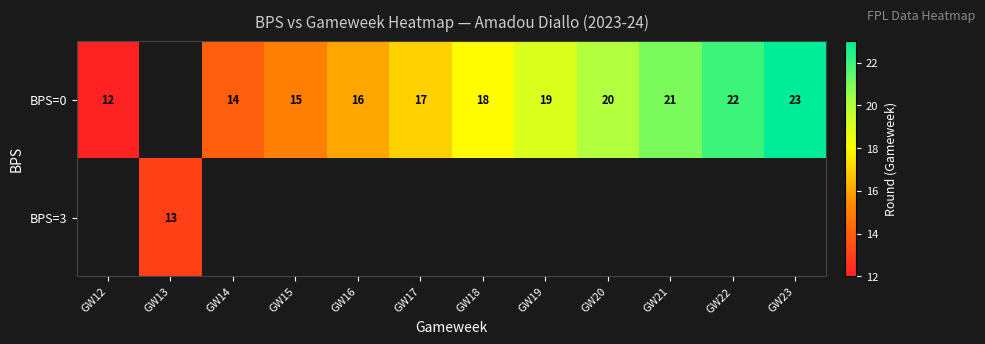

Is the value of BPS=0 at GW21 greater than the value of BPS=3 at GW13?

Yes